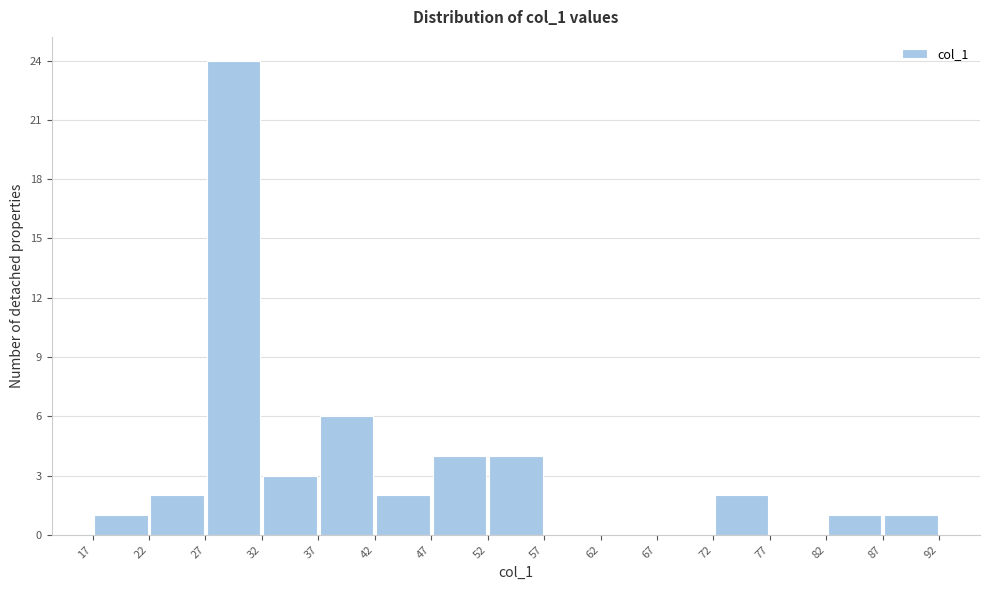

Reading left to right, transcribe this chart: for each bar, give the range it covers on the x-axis and its height. The values are not printed on the chart, so give them approximately, as read against the axis.

17 to 22: 1
22 to 27: 2
27 to 32: 24
32 to 37: 3
37 to 42: 6
42 to 47: 2
47 to 52: 4
52 to 57: 4
57 to 62: 0
62 to 67: 0
67 to 72: 0
72 to 77: 2
77 to 82: 0
82 to 87: 1
87 to 92: 1